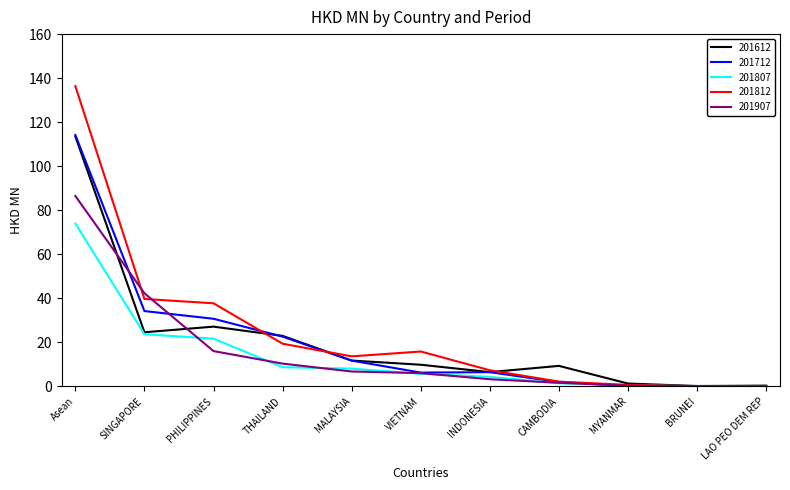

Which series has the largest range (max minus min)?

201812